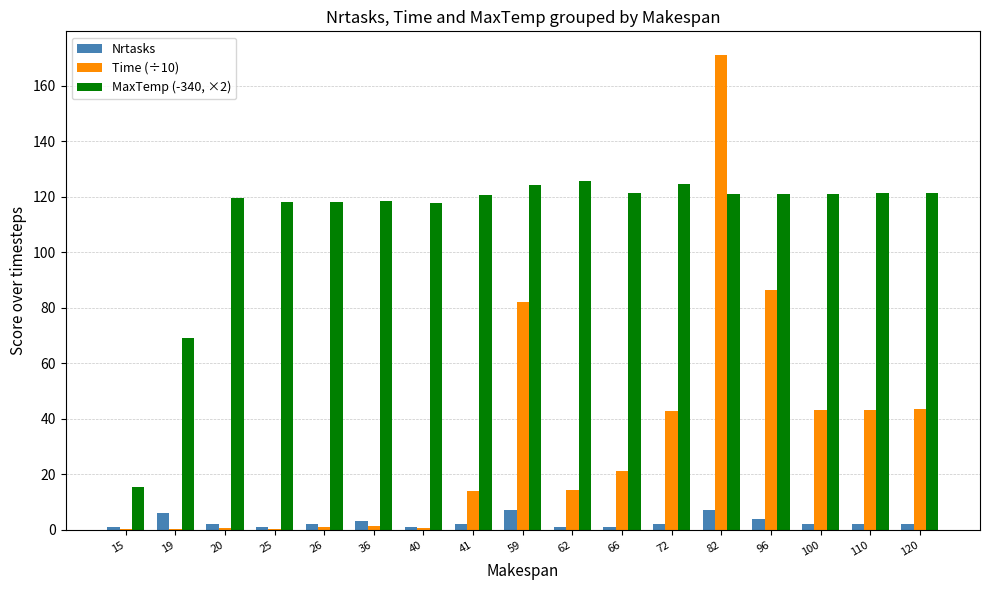

What is the average value of the MaxTemp (-340, ×2) series?

111.7